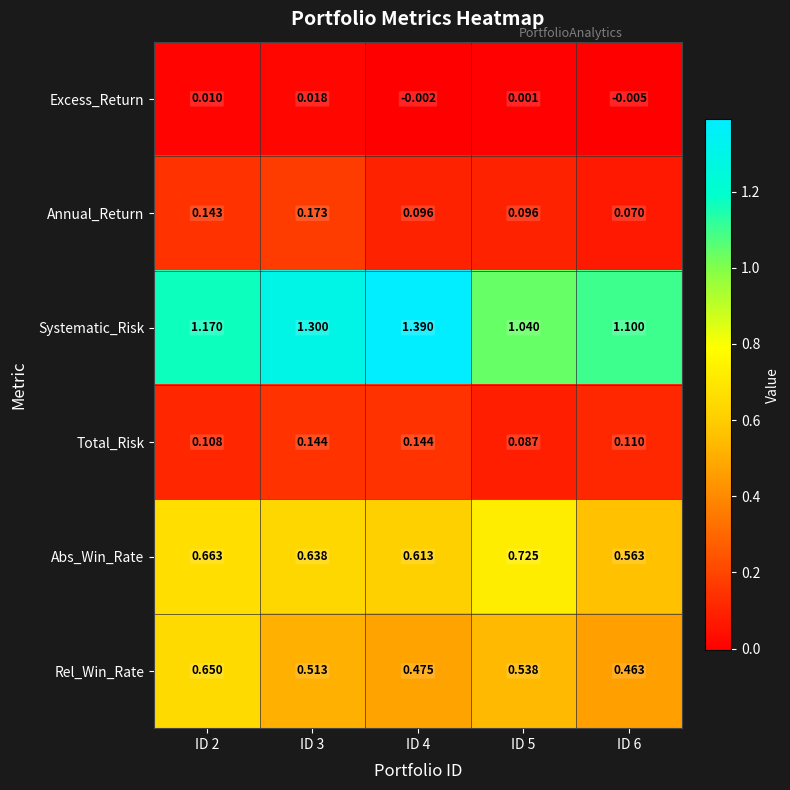

How many data points does each series have?

5